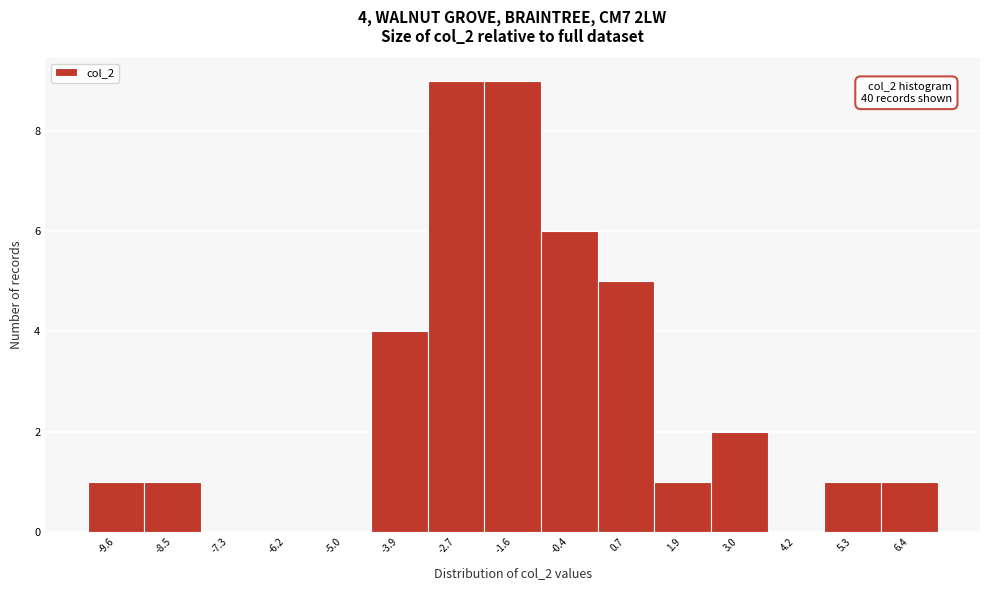

The chart shows a value of 1 at -9.6. True or false?

True